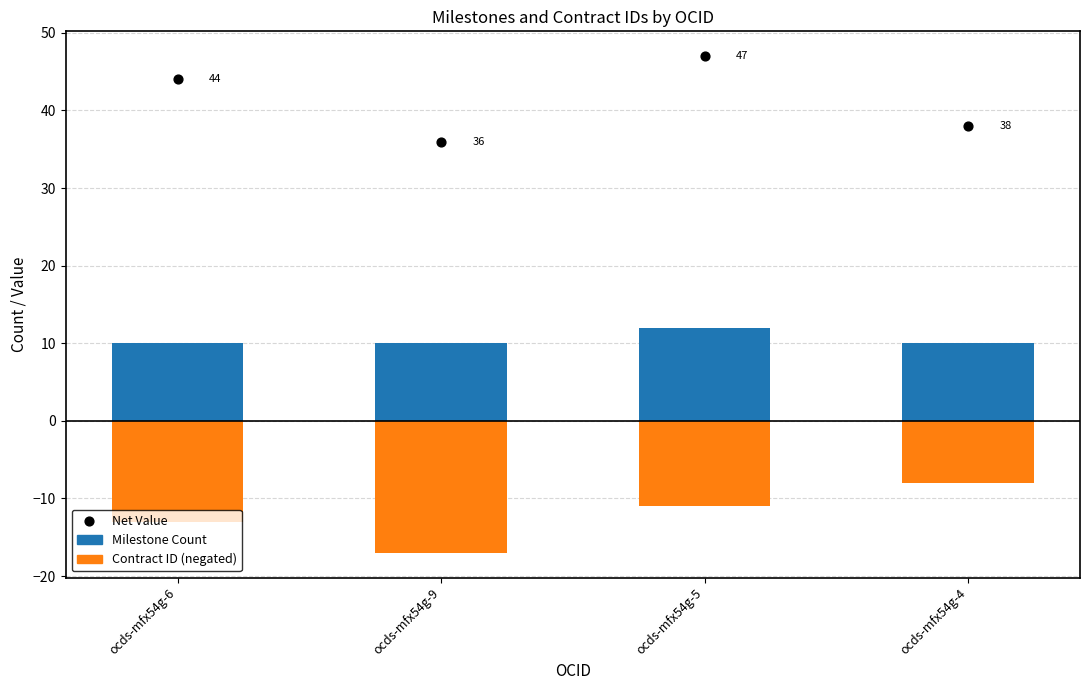

Is the value of Contract ID (negated) at ocds-mfx54g-9 greater than the value of Milestone Count at ocds-mfx54g-9?

No